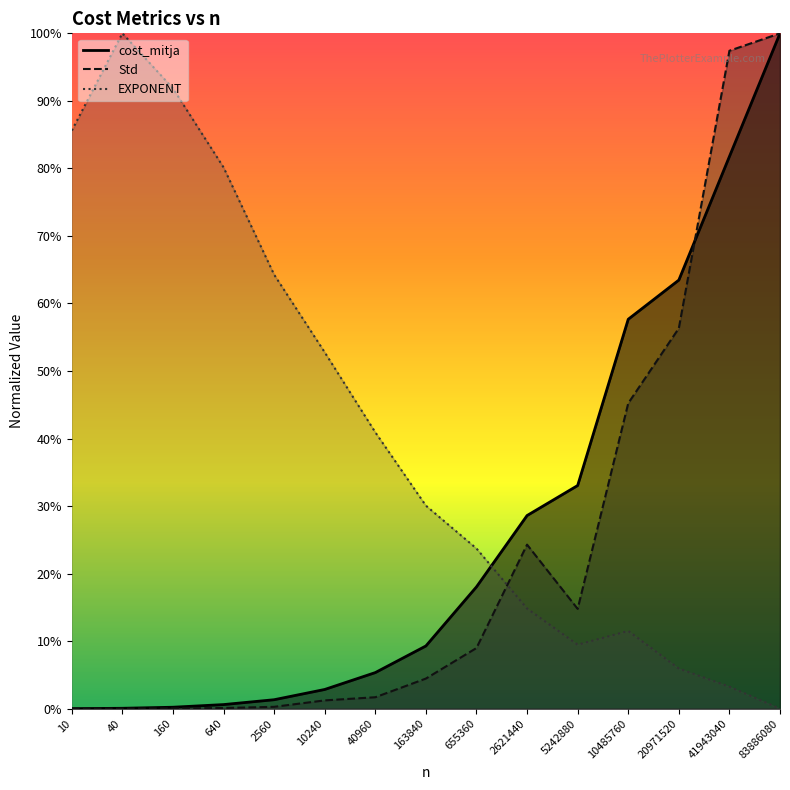

At which category does EXPONENT reach its first local peak?

40